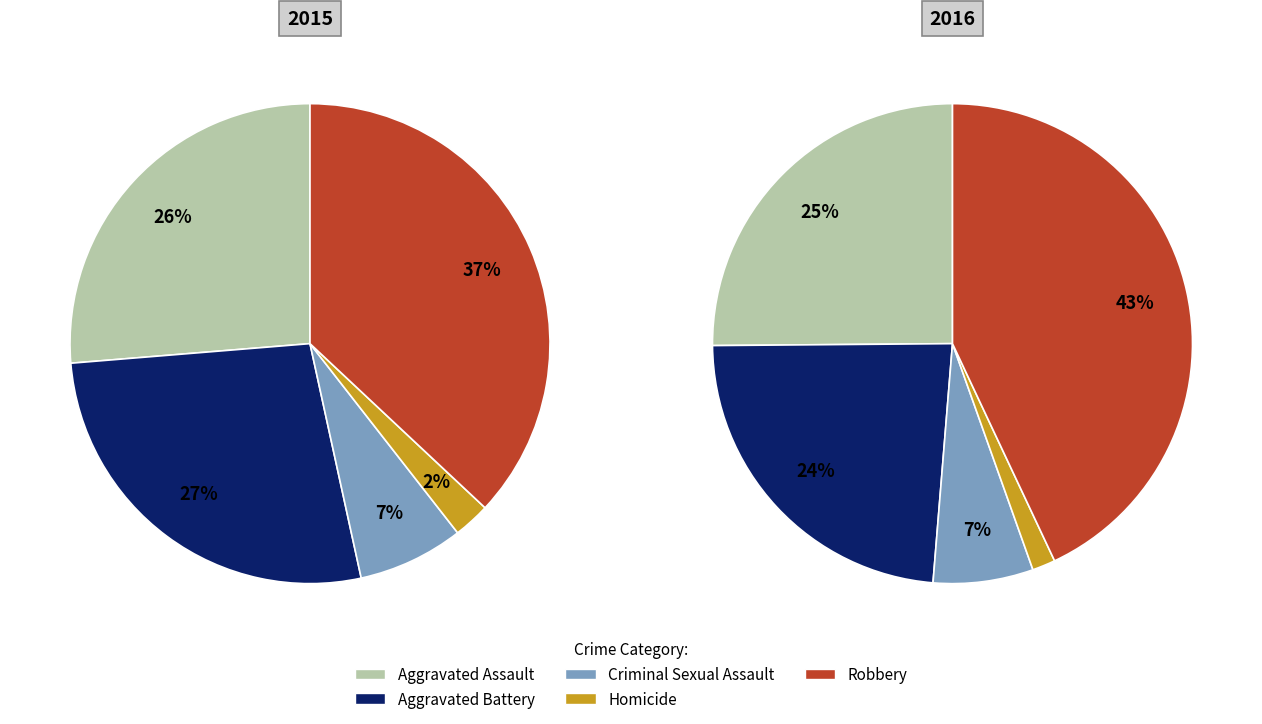

Rank the series at Criminal Sexual Assault from lowest to highest value.

2015, 2016